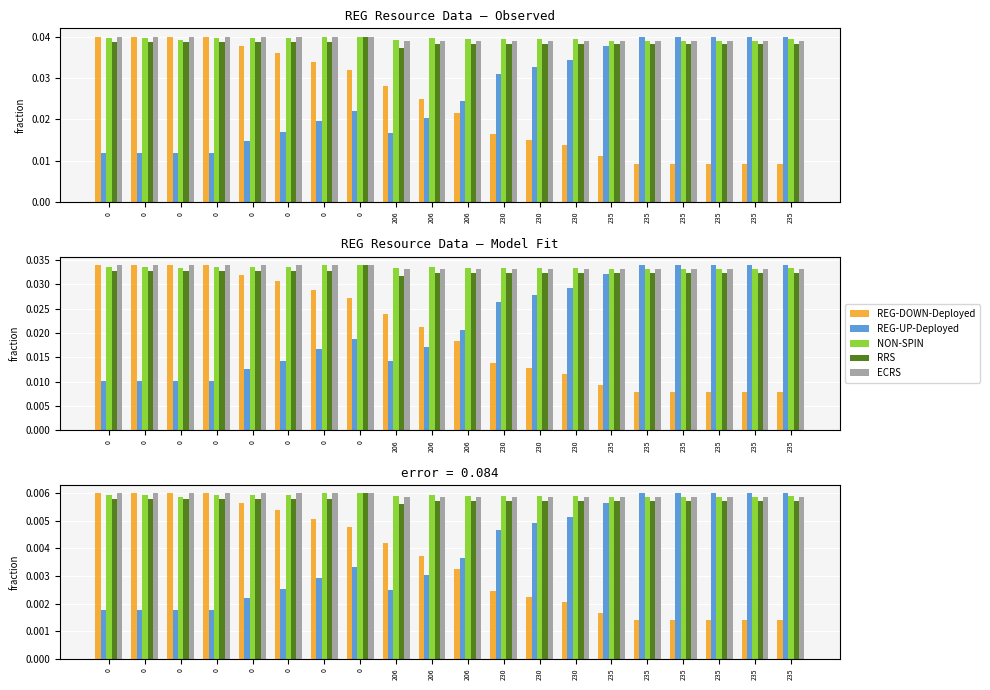

Rank the categories by RRS value from lowest to highest.

206, 230, 230, 230, 235, 235, 235, 235, 235, 235, 206, 206, 0, 0, 0, 0, 0, 0, 0, 0